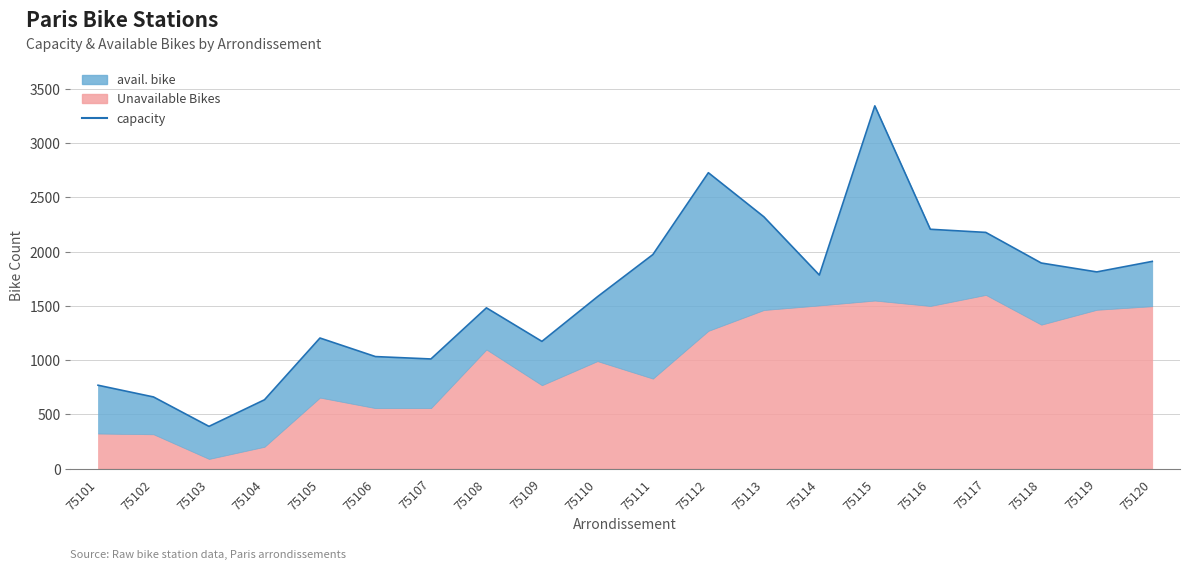

What is the change in value from 75111 to 75112?

+754